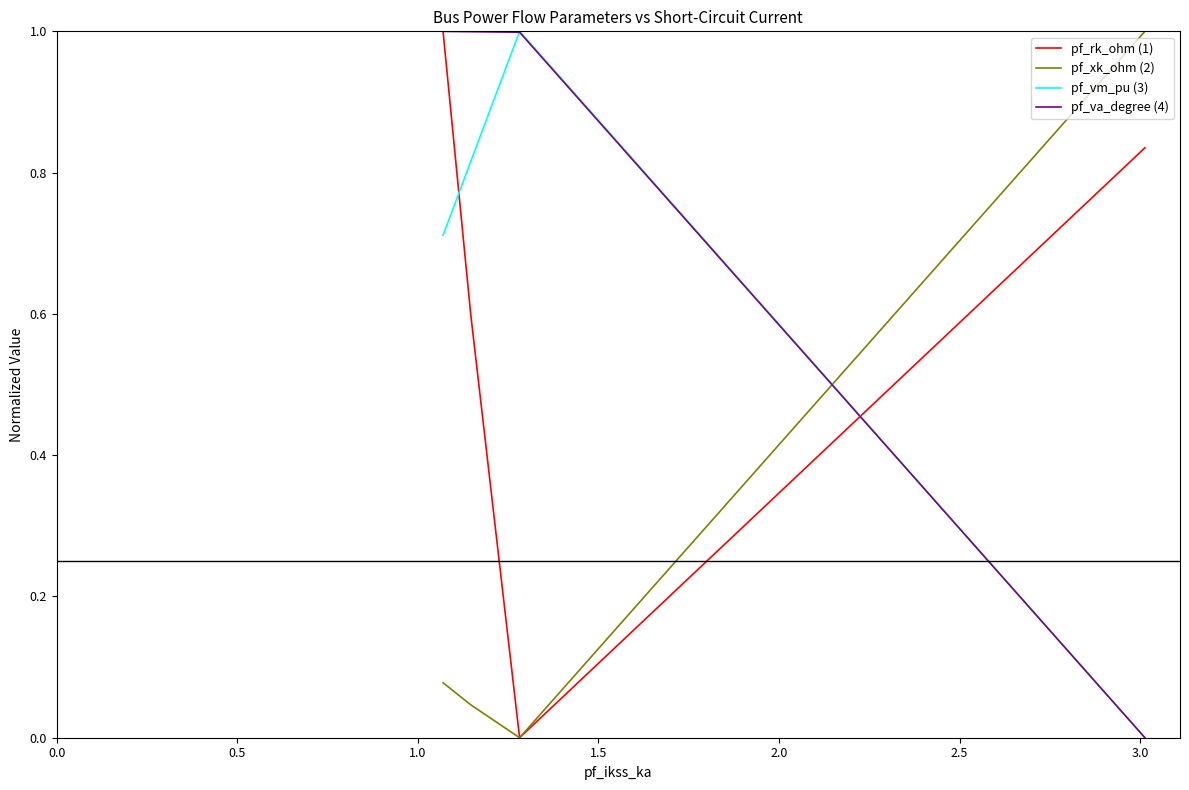

True or false: pf_va_degree (4) has more than 1 points higher than both neighbors.

False